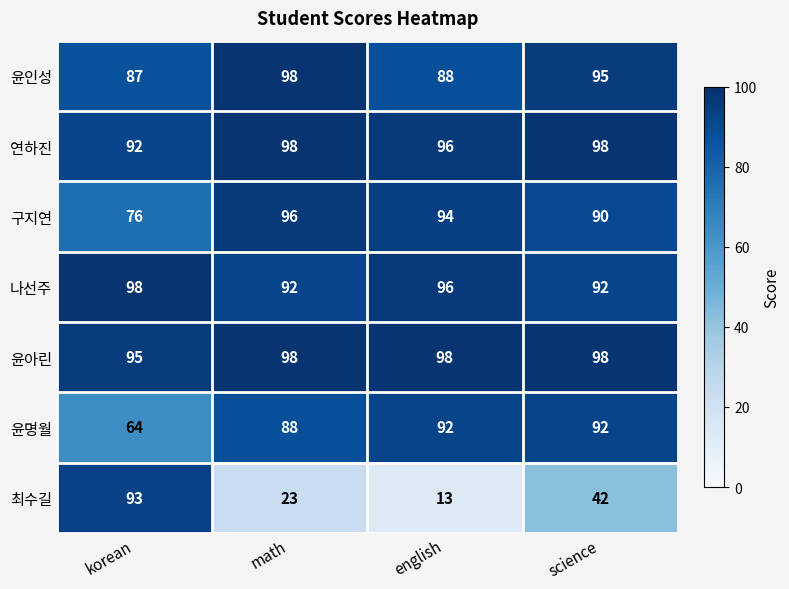

Which label corresponds to the smallest value in the chart?

english